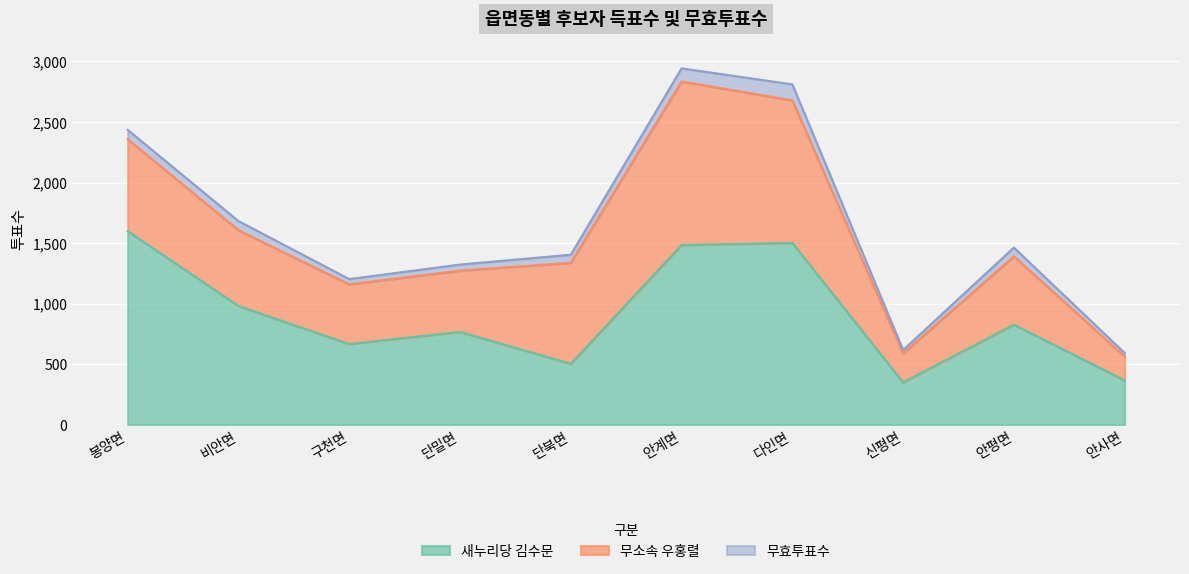

The value of 무소속 우홍렬 at 안계면 is 2004. True or false?

False